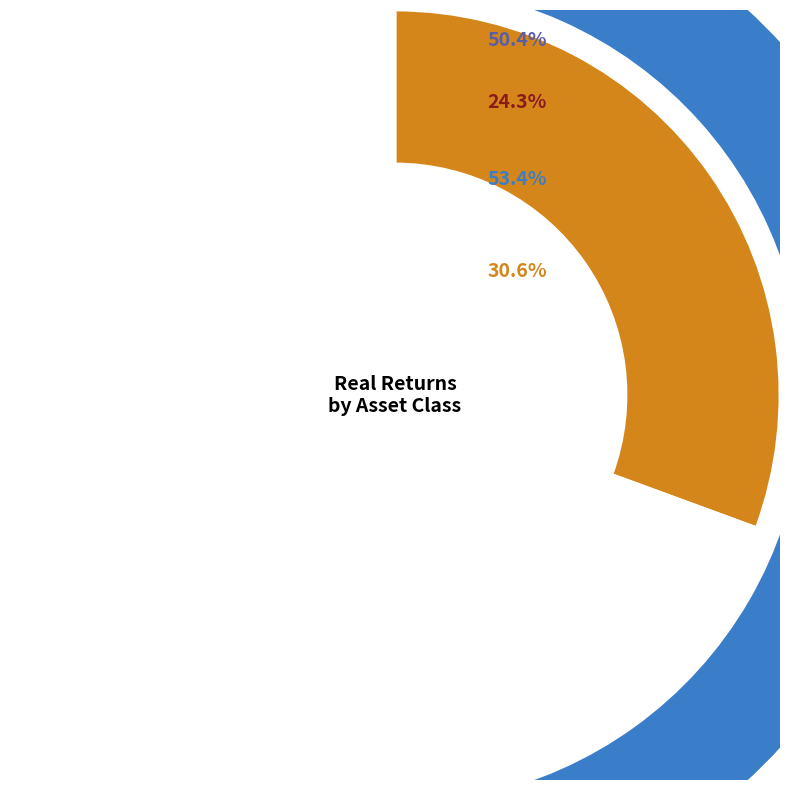

How many slices are in this pie chart?

8